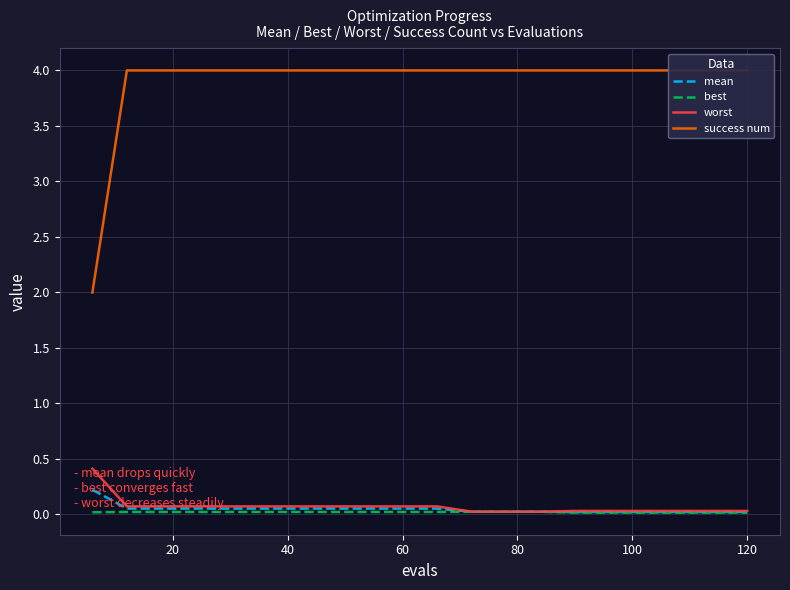

What is the maximum value for worst?

0.4